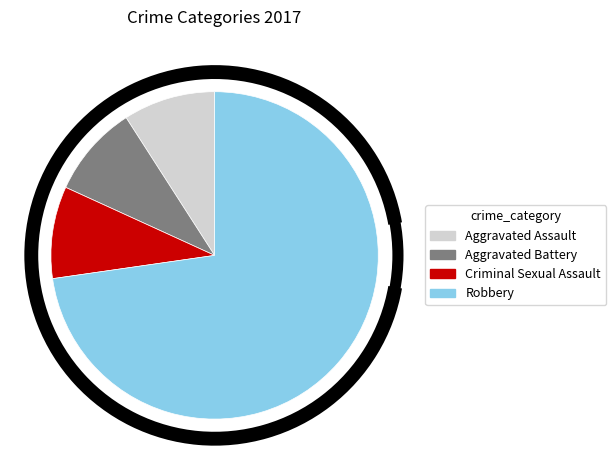

Combined, do Aggravated Battery and Criminal Sexual Assault account for over 50%?

No